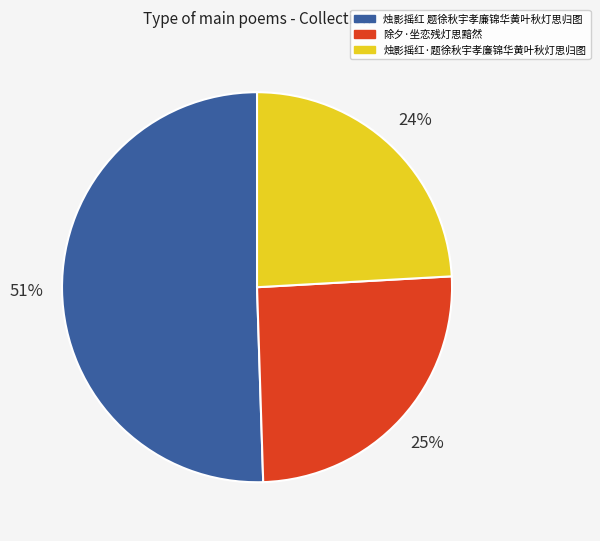

Does any single category account for the majority?

Yes